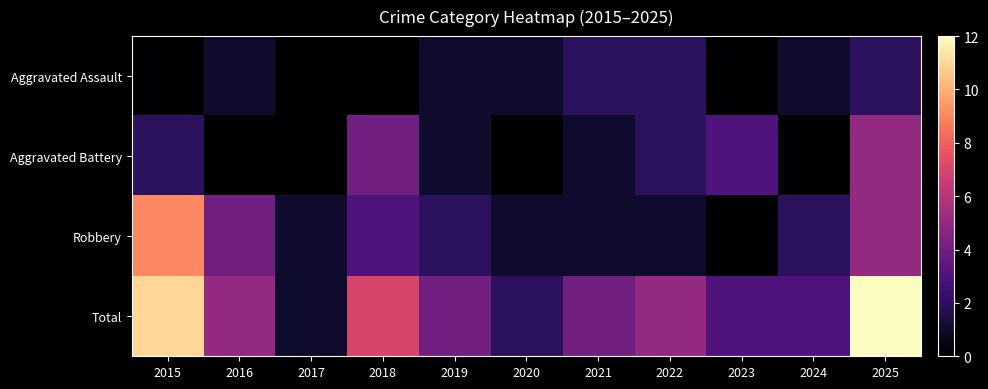

Rank the series by their average value, from highest to lowest.

Total, Robbery, Aggravated Battery, Aggravated Assault